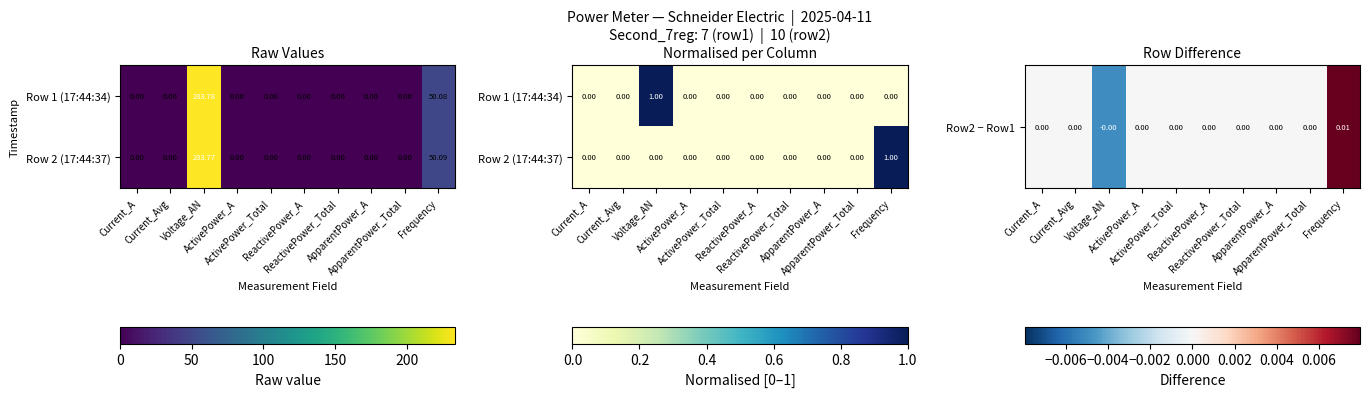

Which label corresponds to the largest value in the chart?

Frequency